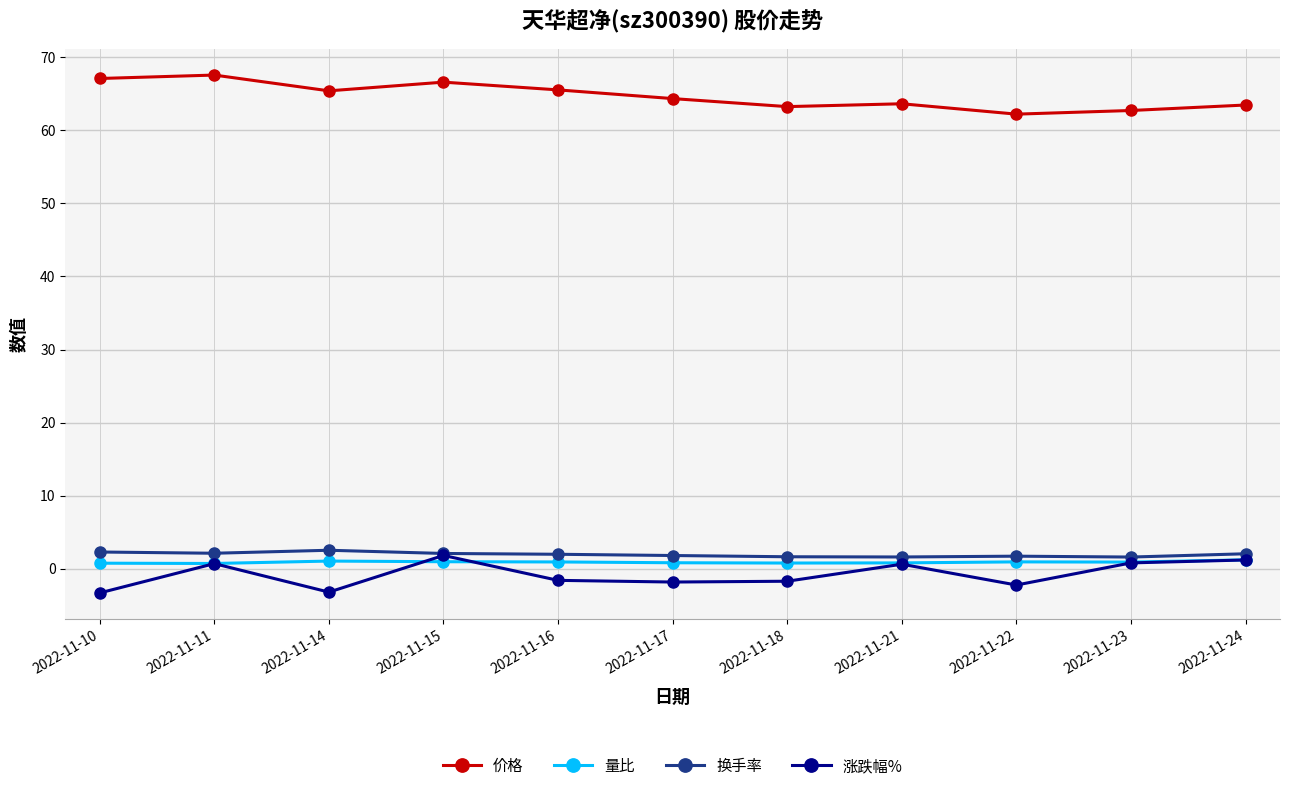

What is the spread (max minus min) of values at 2022-11-10?

70.4